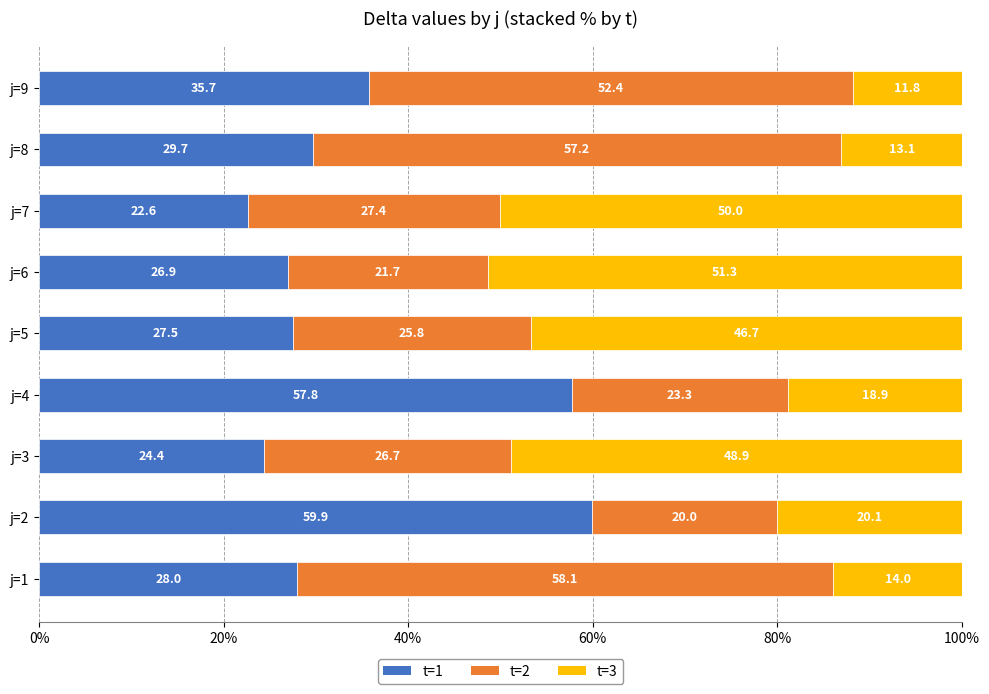

What is the highest value of the t=1 series?

59.9